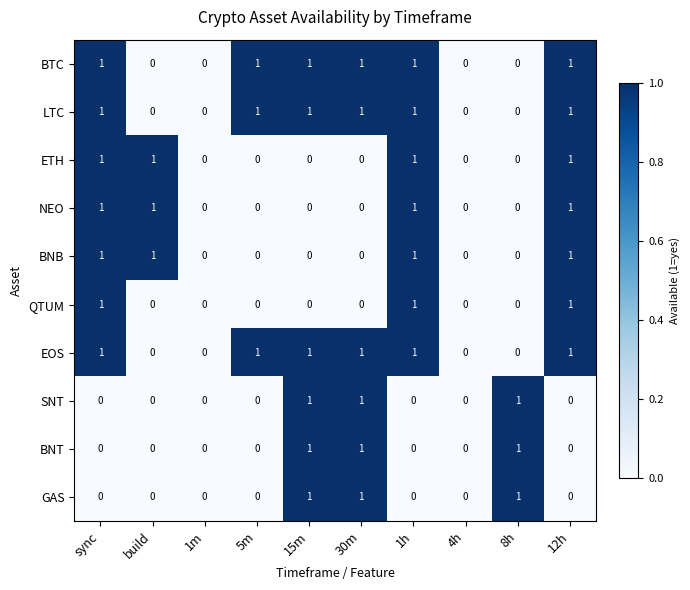

The value of GAS at sync is -1. True or false?

False